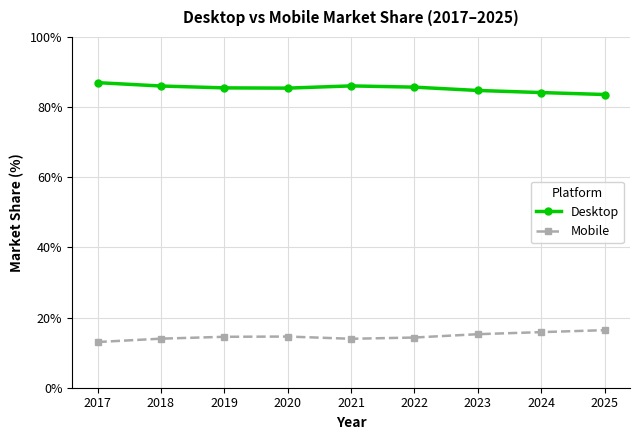

What is the average value of the Mobile series?

14.7